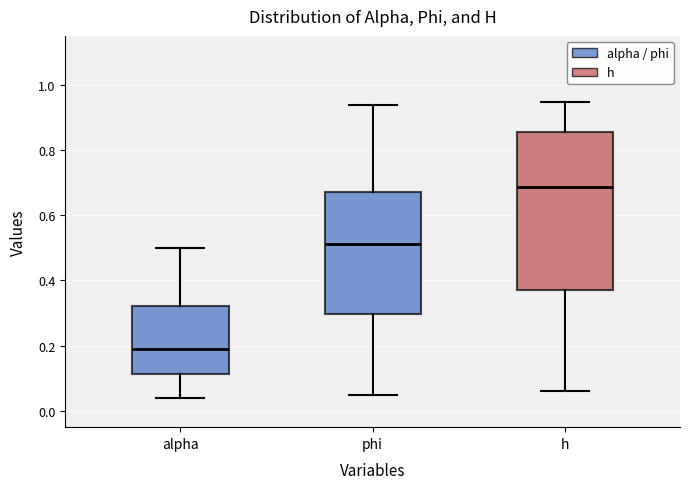

Reading left to right, read every box against the y-axis: the position of its median line, the range the box covers, and the ends of its whiskers. The values are not printed on the chart, so give them approximately, as read against the axis.

alpha: median 0.18, box 0.12 to 0.32, whiskers 0.04 to 0.50
phi: median 0.52, box 0.30 to 0.68, whiskers 0.04 to 0.94
h: median 0.68, box 0.38 to 0.86, whiskers 0.06 to 0.94